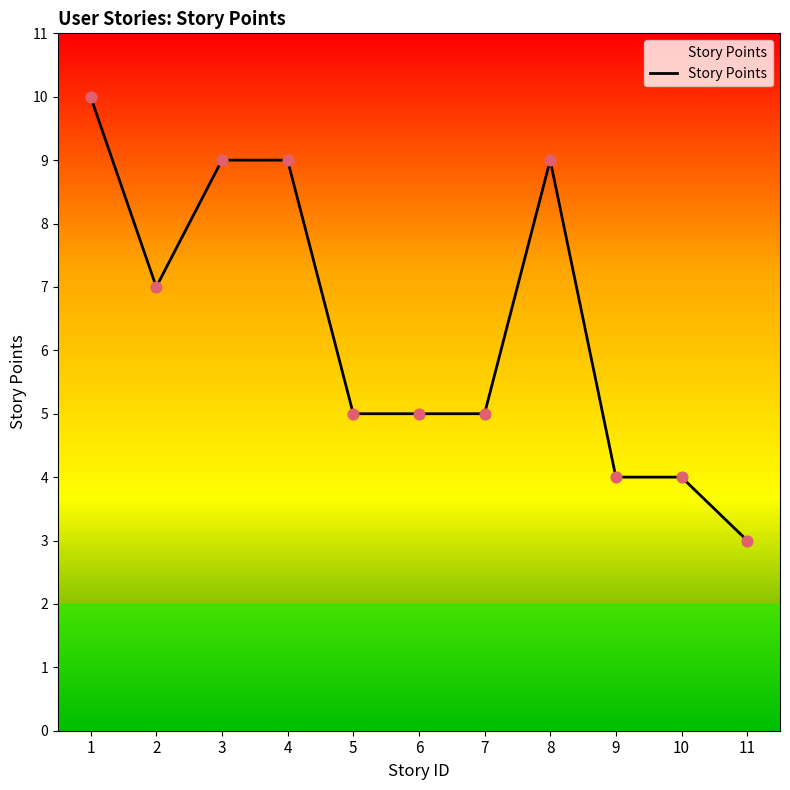

Approximately how many times larger is the value at 3 compared to 8?

1.0